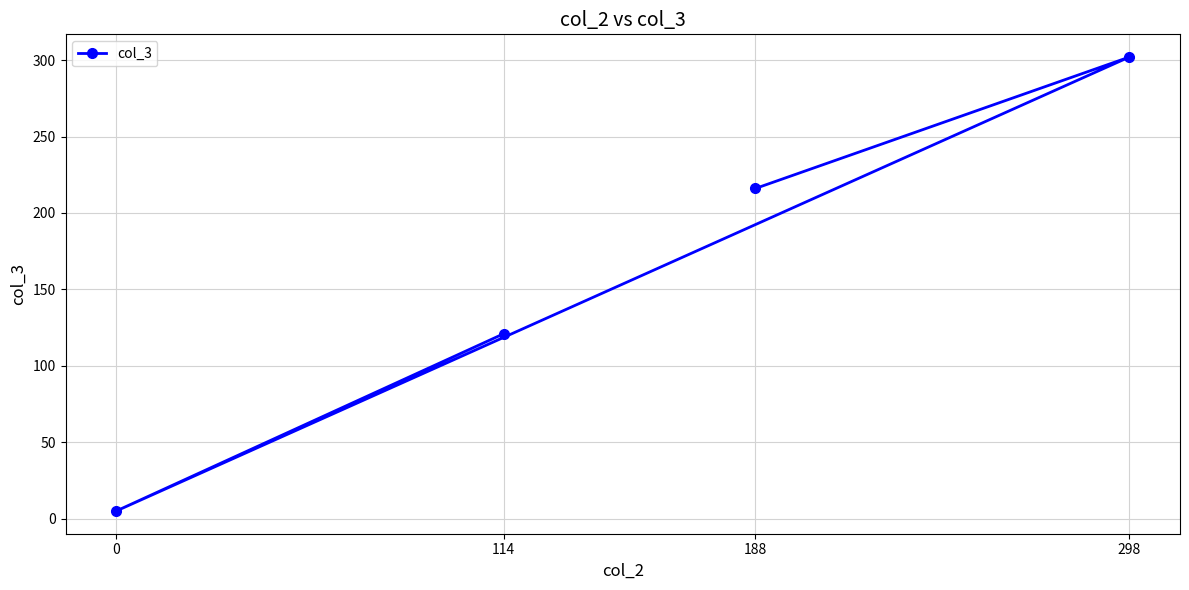

How many lines are shown in the chart?

1